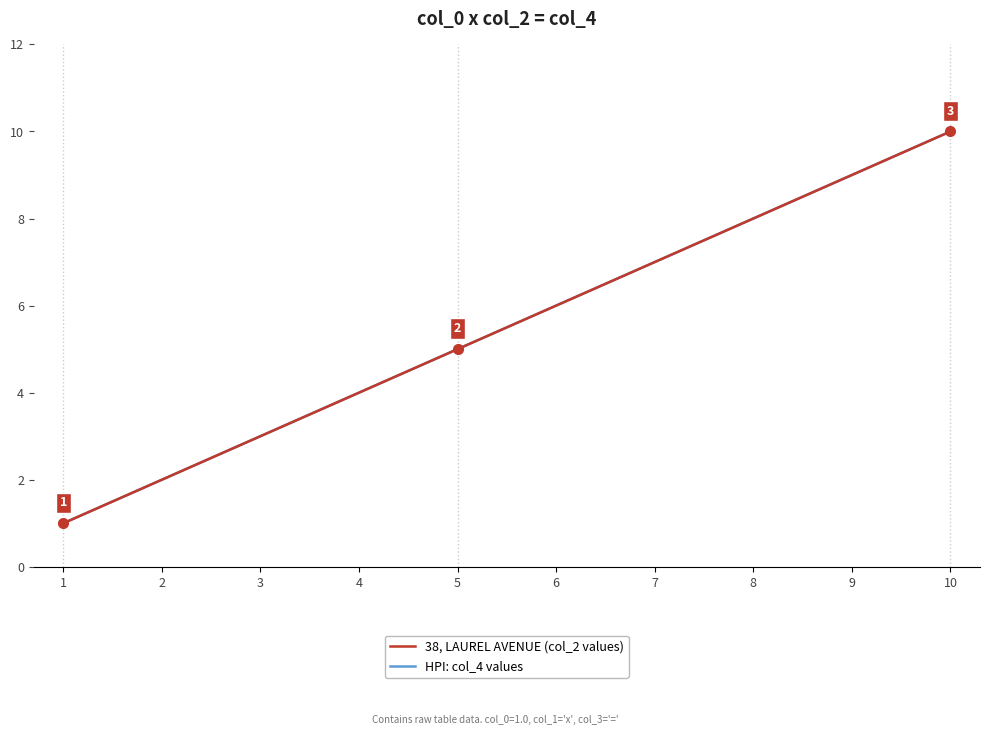

Which series has the widest spread of values?

38, LAUREL AVENUE (col_2 values)